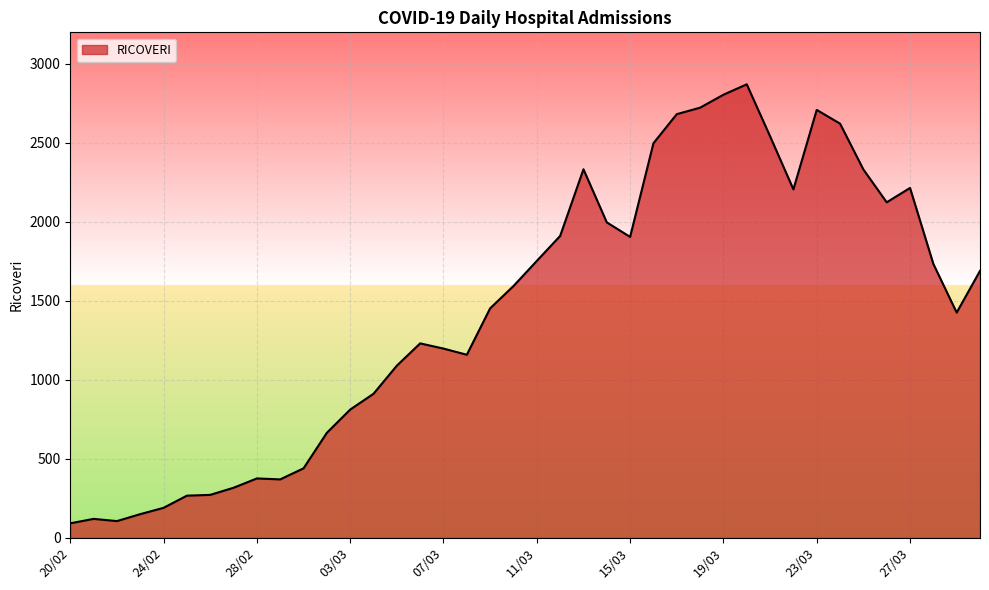

What is the difference between the maximum and minimum values?

2779